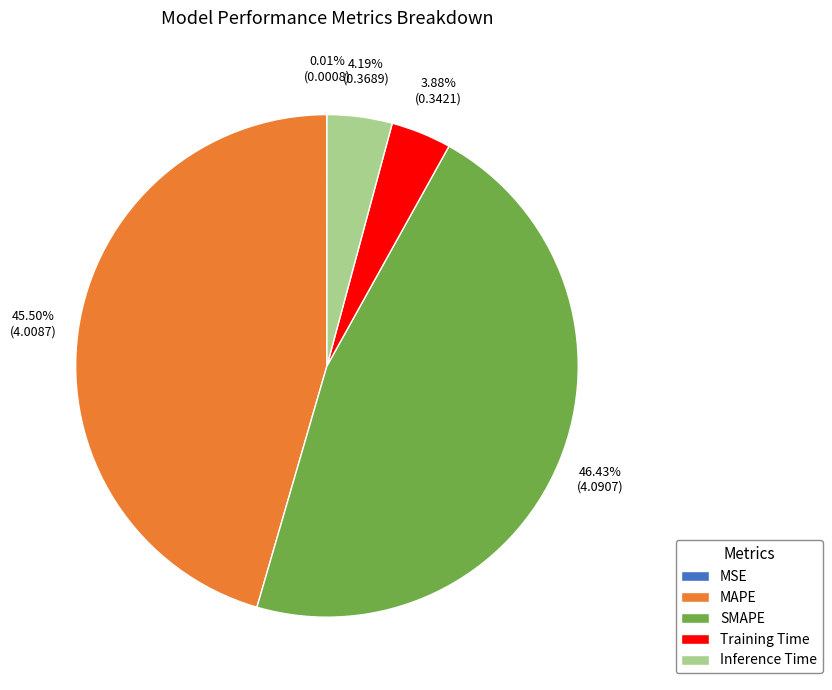

What is the largest slice in the pie chart?

SMAPE